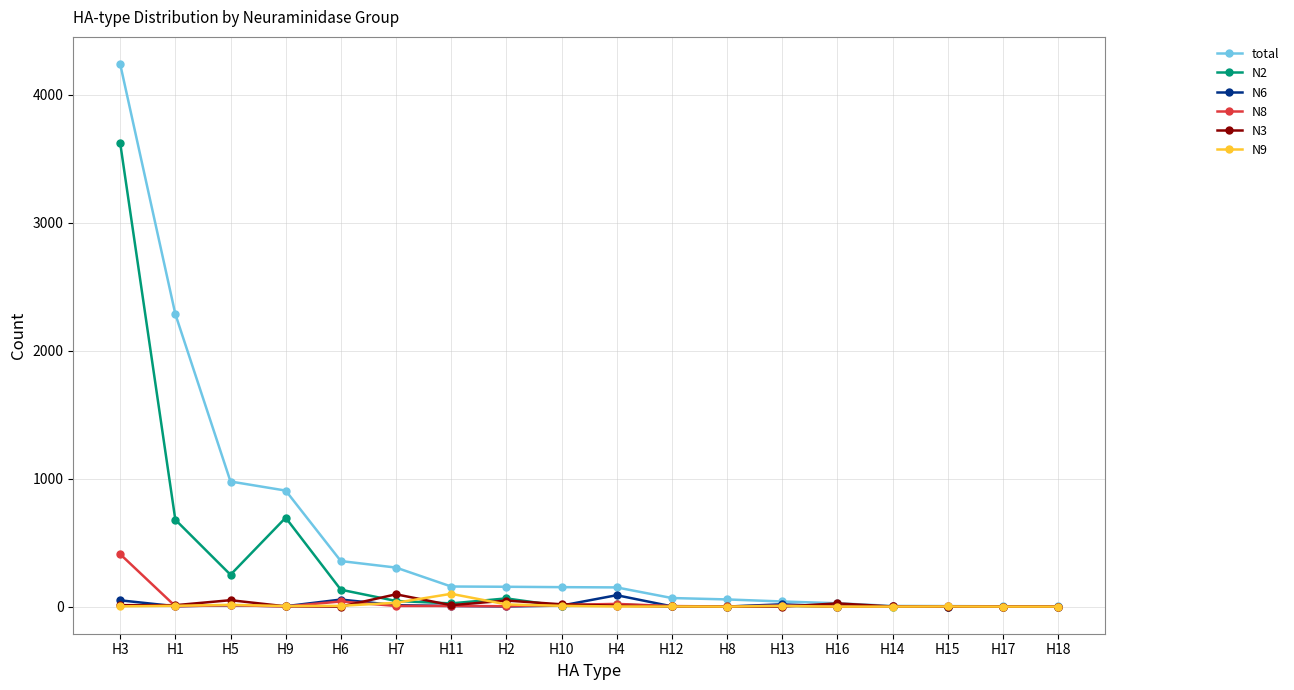

Is the value of total at H11 greater than the value of N3 at H12?

Yes